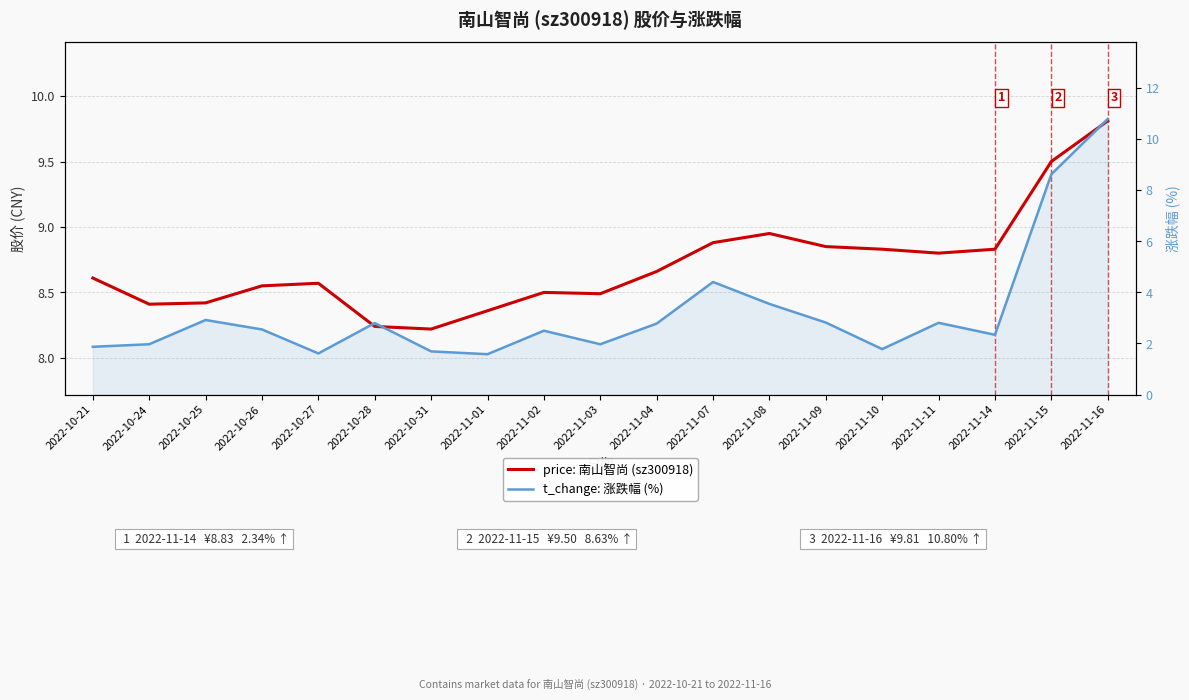

Rank the series at 2022-11-08 from highest to lowest value.

price: 南山智尚 (sz300918), t_change: 涨跌幅 (%)